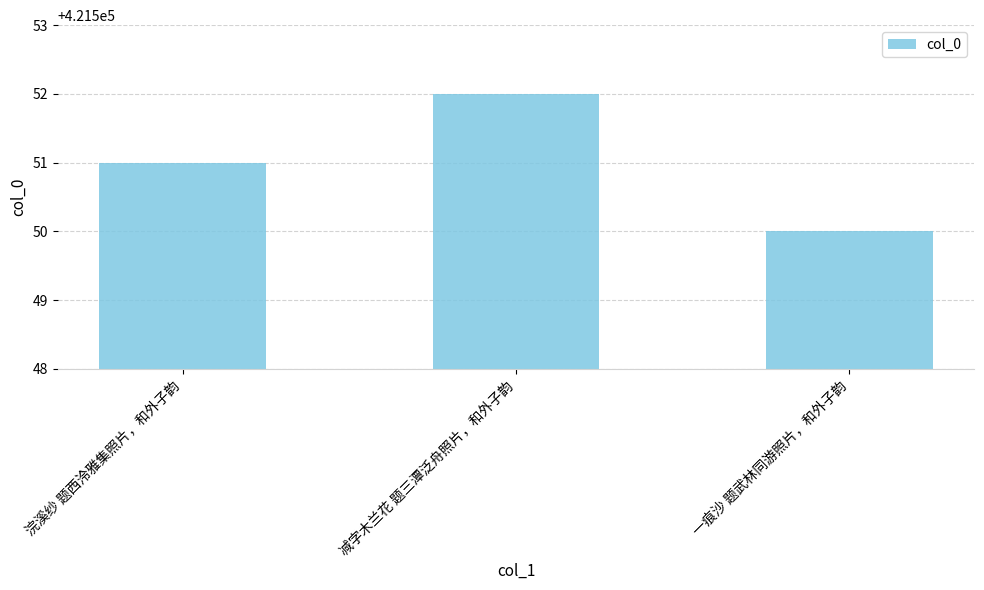

What is the average value?

421551